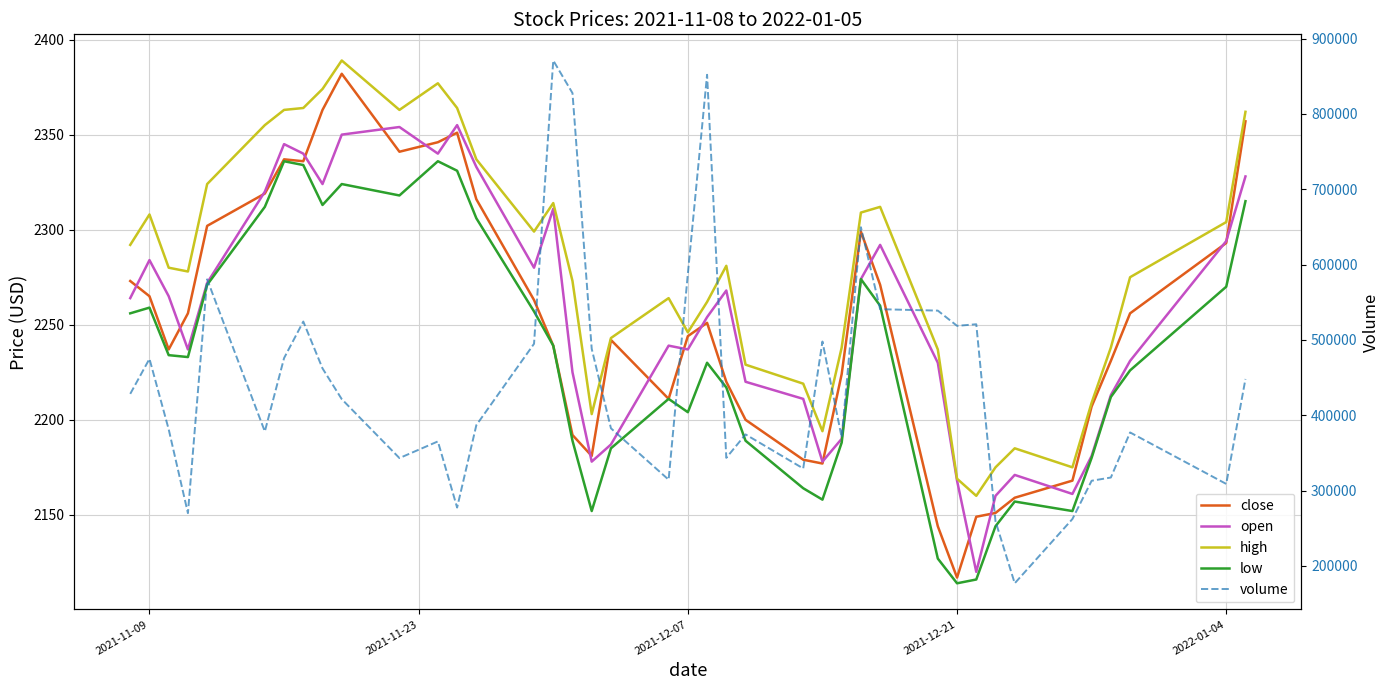

What is the greatest value displayed?

870900